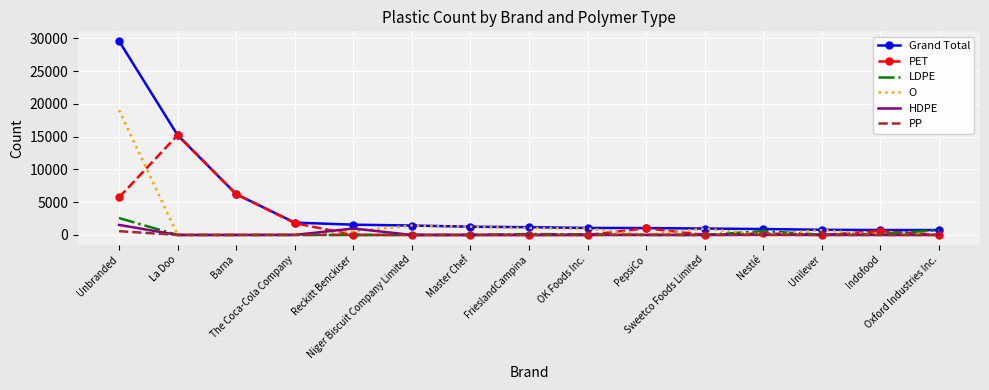

What is the maximum value shown in the chart?

29571